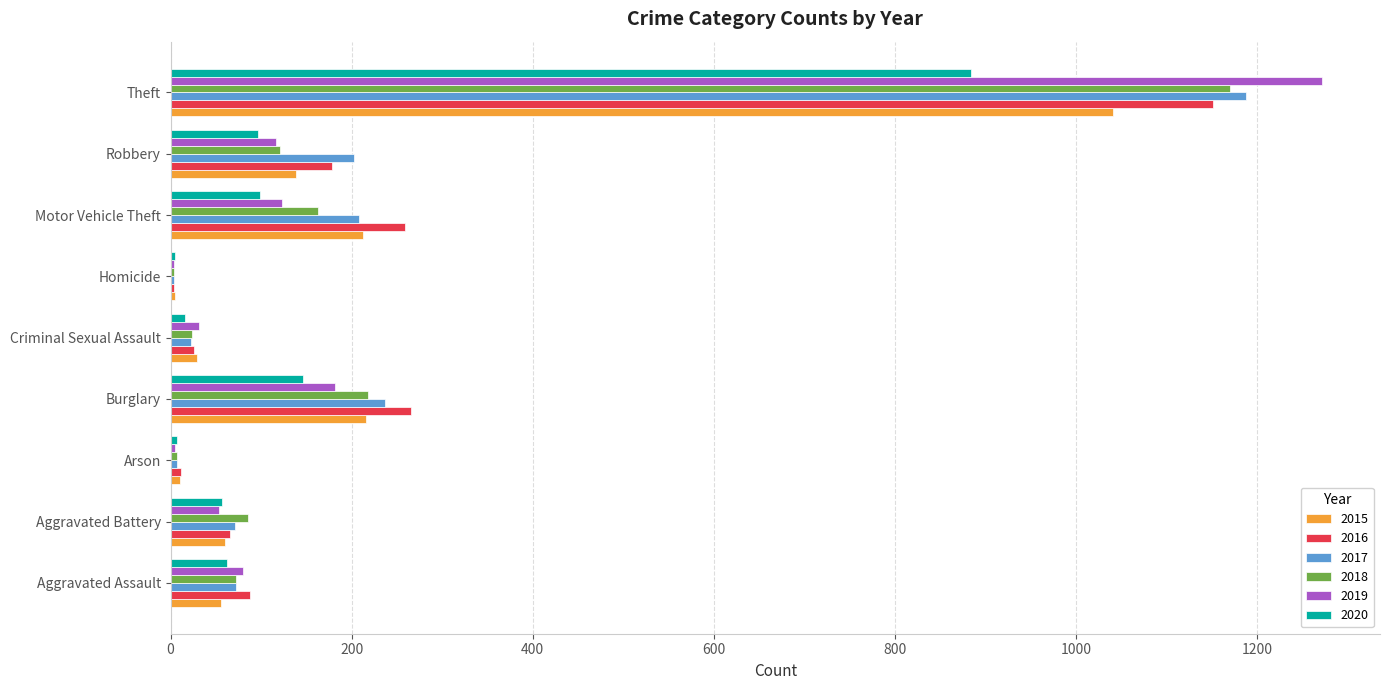

What is the sum of all 2019 values?

1866